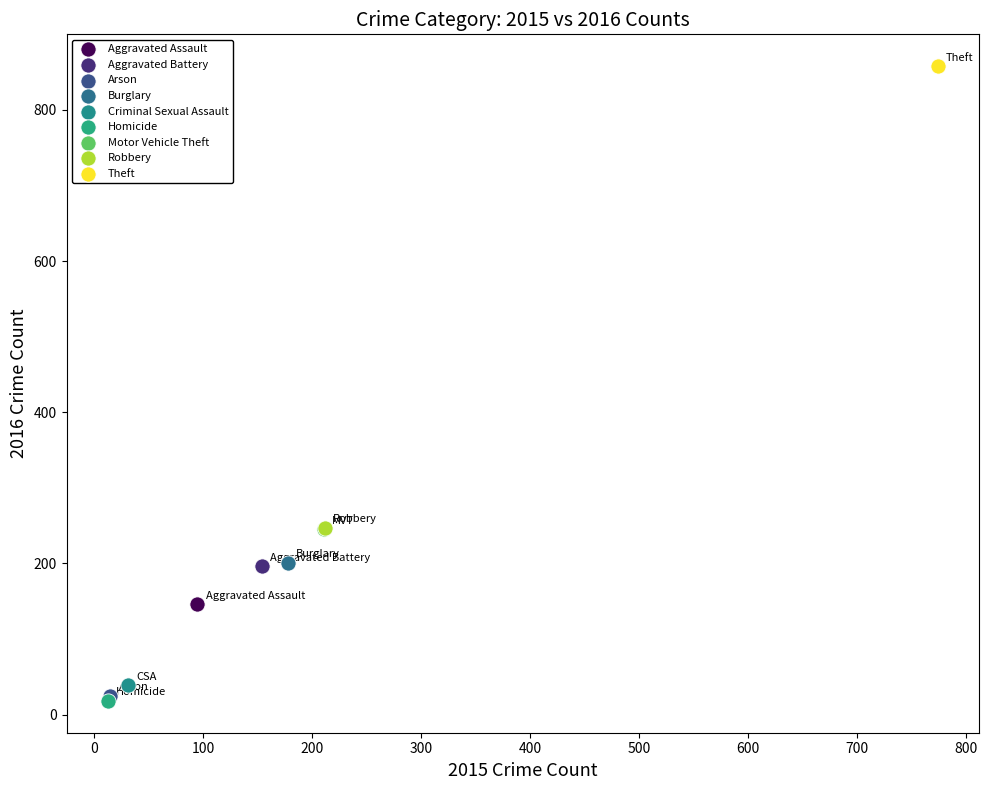

What are all the series names shown in the legend?

Aggravated Assault, Aggravated Battery, Arson, Burglary, Criminal Sexual Assault, Homicide, Motor Vehicle Theft, Robbery, Theft